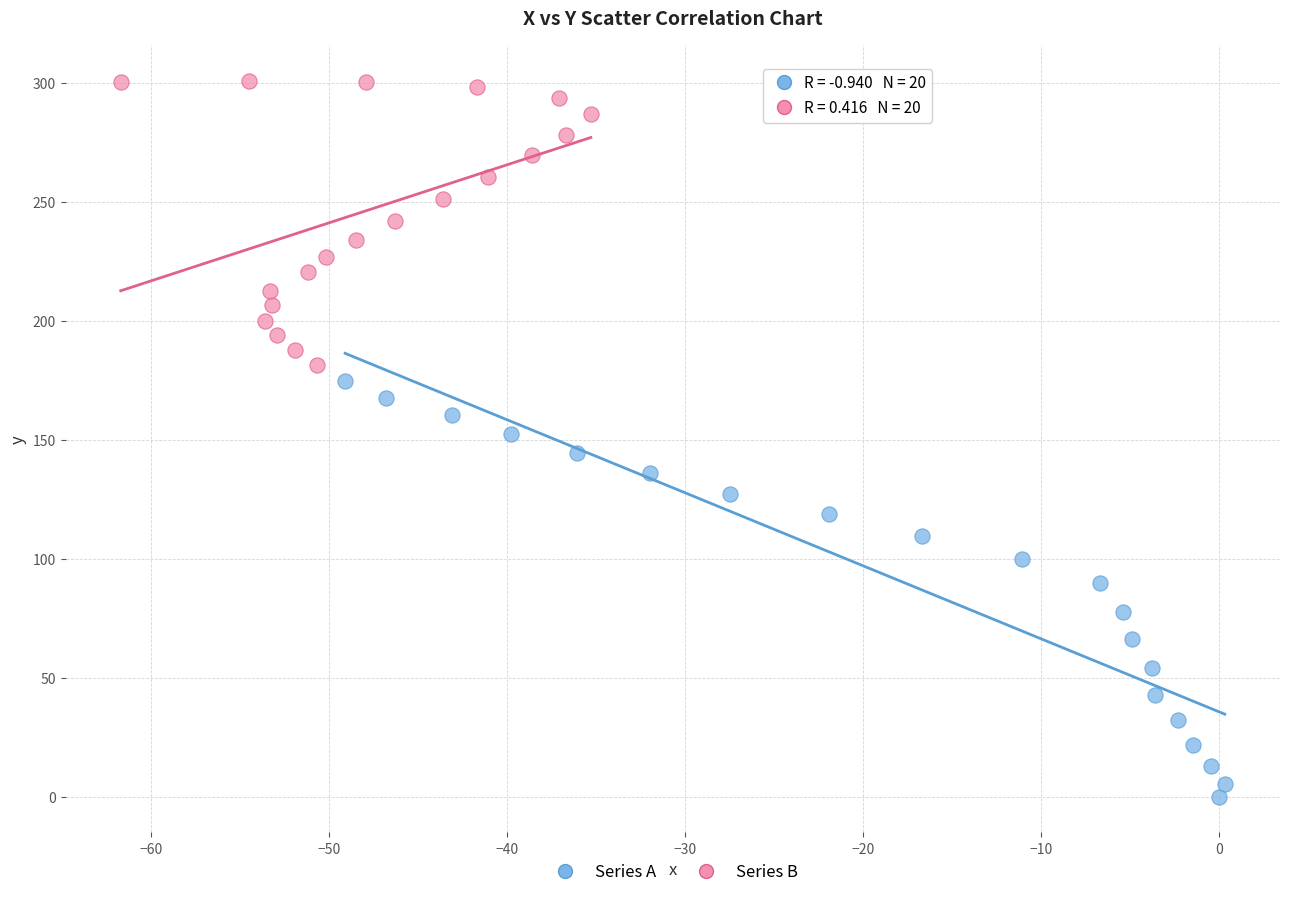

Which series contains the highest Y value?

Series B